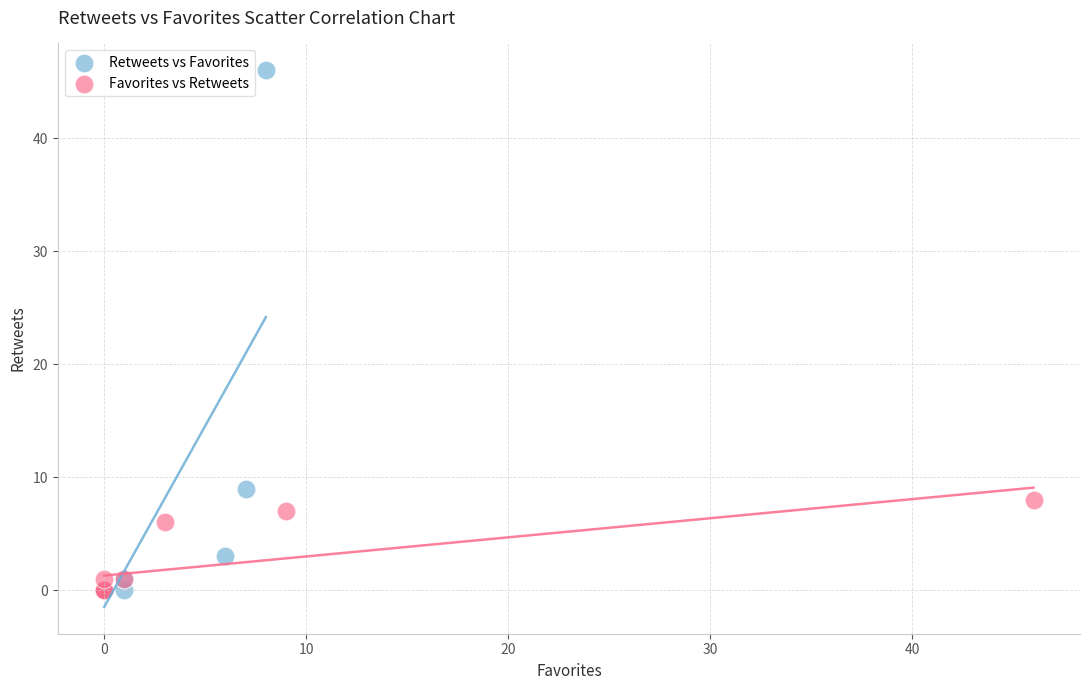

Which series reaches the maximum Y coordinate?

Retweets vs Favorites